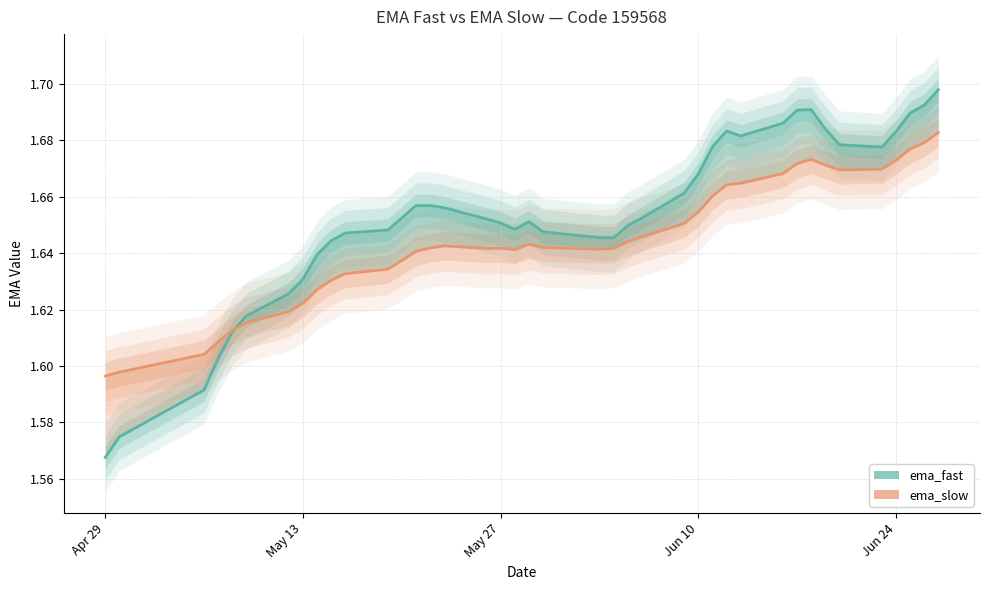

Reading left to right, transcribe all the data shown in this chart.

ema_fast line: 1.6	1.6	1.6	1.6	1.6	1.6	1.6	1.6	1.6	1.6	1.6	1.6	1.7	1.7	1.7	1.7	1.7	1.7	1.6	1.7	1.6	1.6	1.6	1.6	1.7	1.7	1.7	1.7	1.7	1.7	1.7	1.7	1.7	1.7	1.7	1.7	1.7	1.7	1.7	1.7
ema_slow line: 1.6	1.6	1.6	1.6	1.6	1.6	1.6	1.6	1.6	1.6	1.6	1.6	1.6	1.6	1.6	1.6	1.6	1.6	1.6	1.6	1.6	1.6	1.6	1.6	1.6	1.7	1.7	1.7	1.7	1.7	1.7	1.7	1.7	1.7	1.7	1.7	1.7	1.7	1.7	1.7